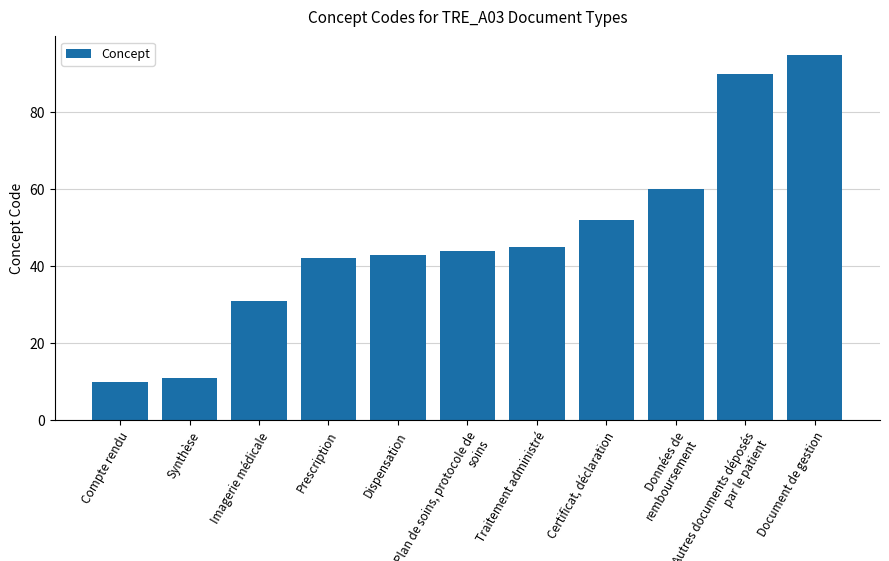

List the labels in order of value, largest first.

Document de gestion, Autres documents déposés par le patient, Données de remboursement, Certificat, déclaration, Traitement administré, Plan de soins, protocole de soins, Dispensation, Prescription, Imagerie médicale, Synthèse, Compte rendu